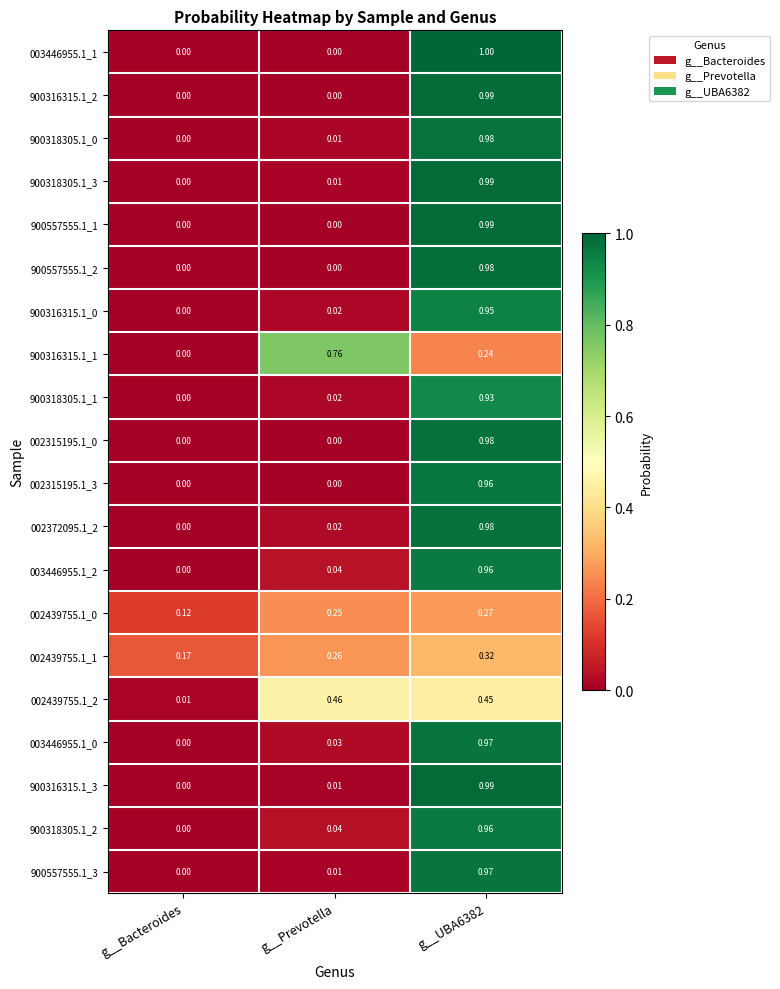

Which series has the widest spread of values?

003446955.1_1